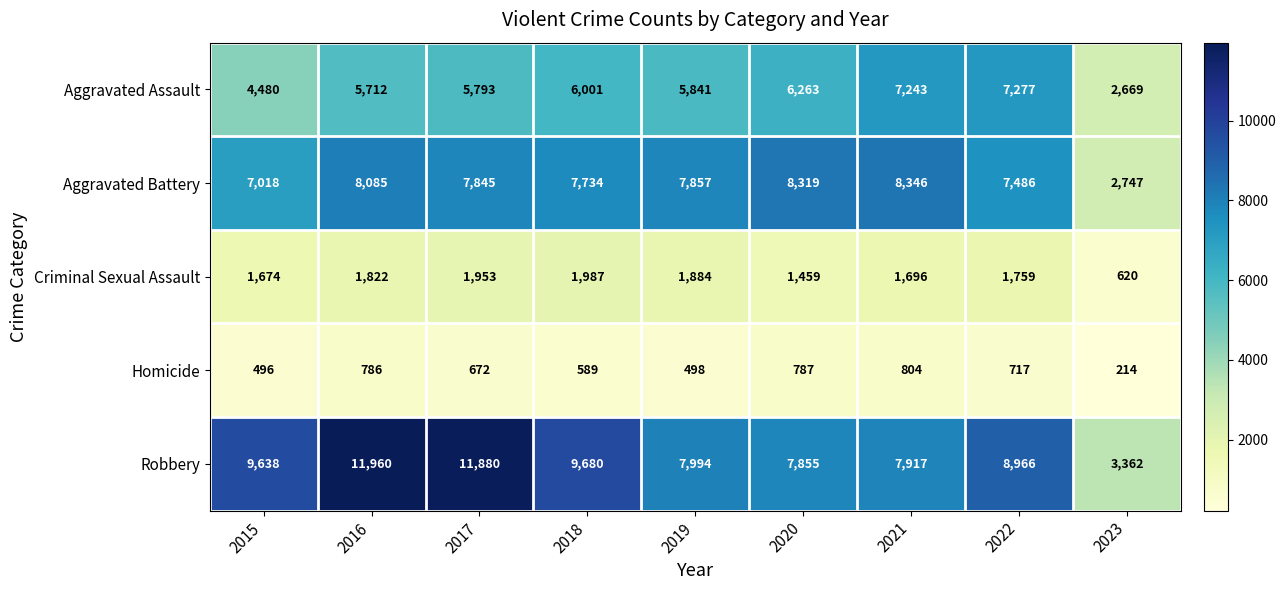

List the series in order of their peak value, highest first.

Robbery, Aggravated Battery, Aggravated Assault, Criminal Sexual Assault, Homicide